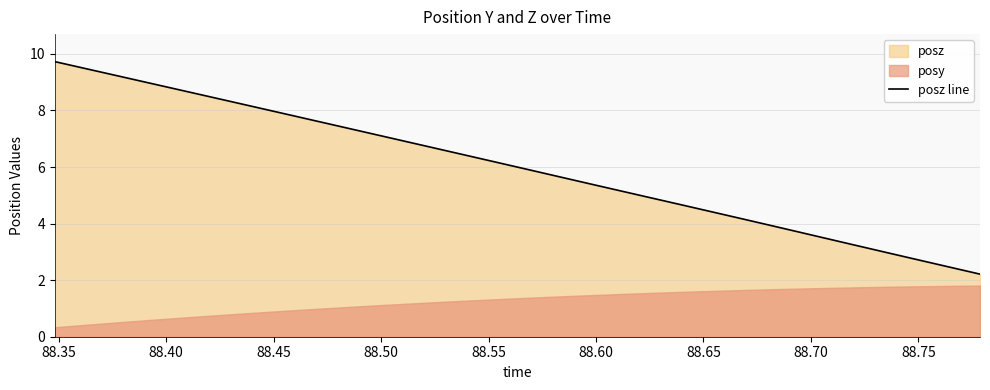

How many lines are shown in the chart?

1